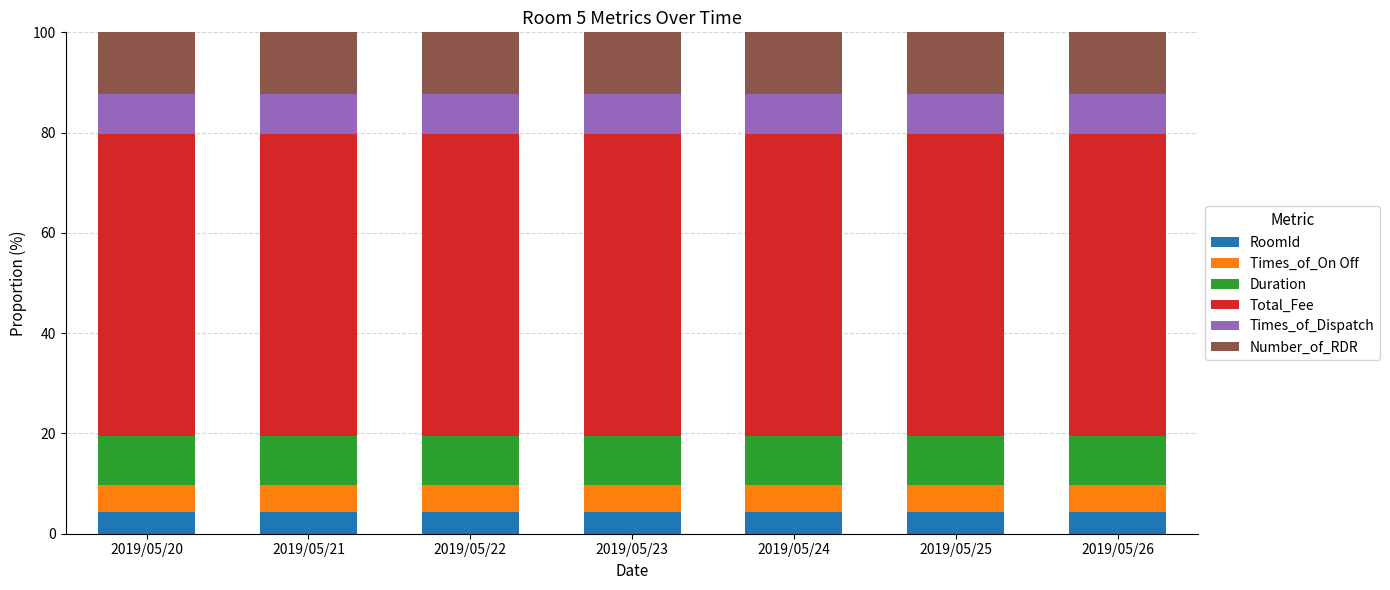

What is the total value across all series at 2019/05/20?

100.0